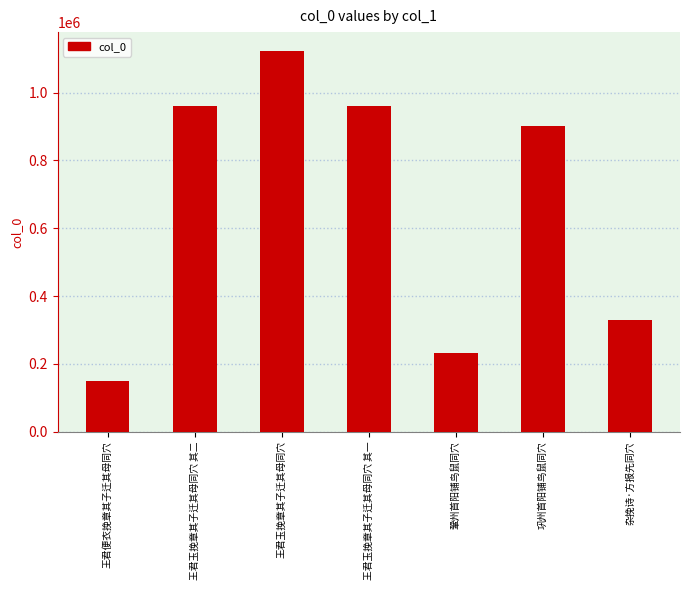

How many bars are there in total?

7